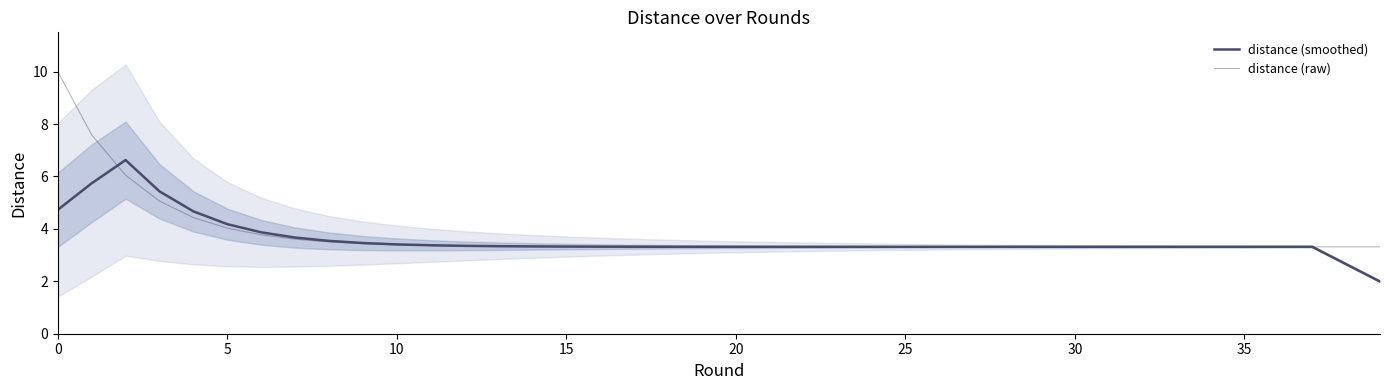

How many lines are shown in the chart?

2